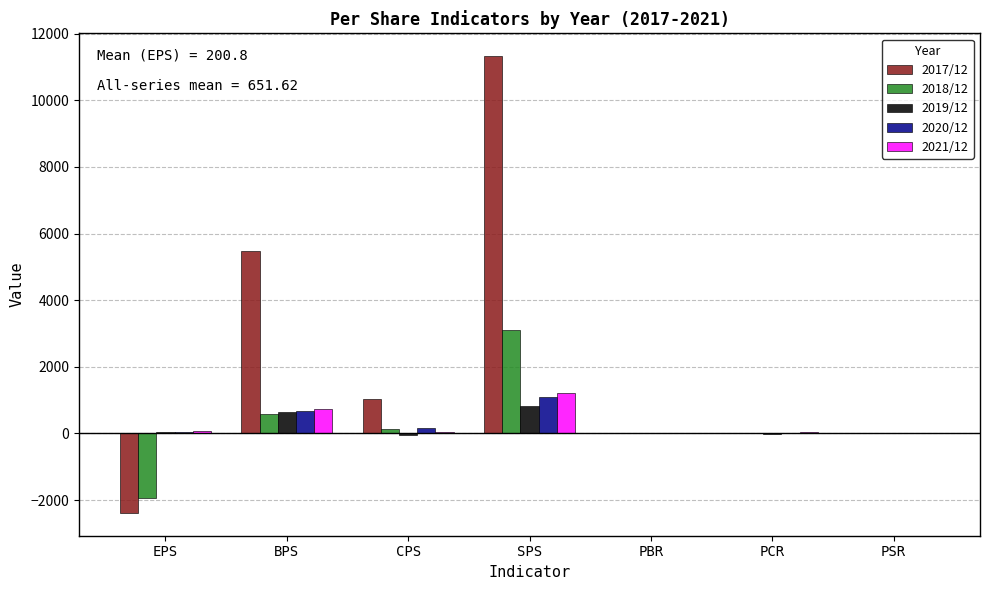

The value of 2017/12 at EPS is -2386.0. True or false?

True